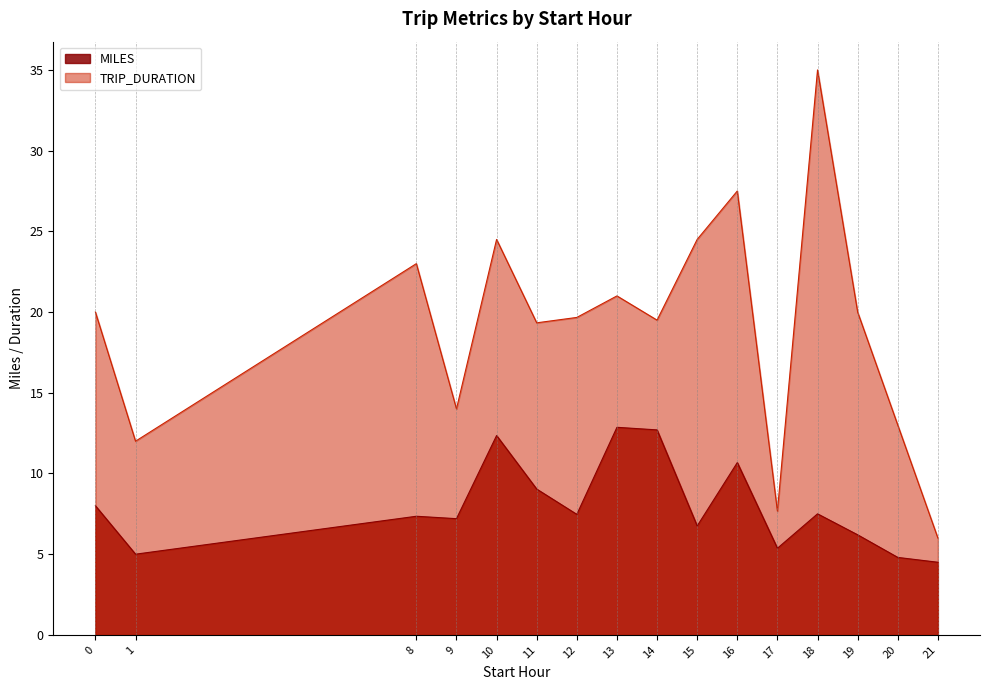

Which series has the largest total across all categories?

TRIP_DURATION